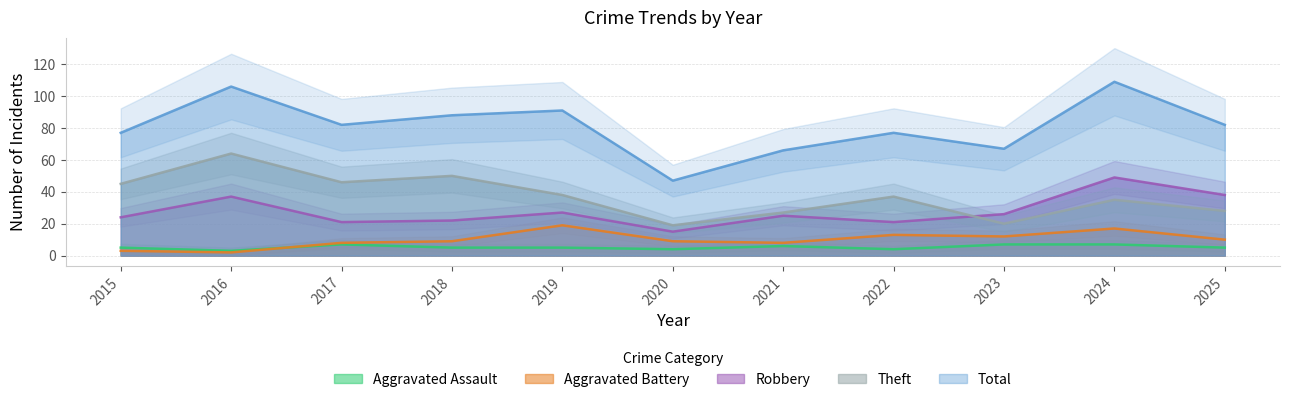

What is the greatest value displayed?

109